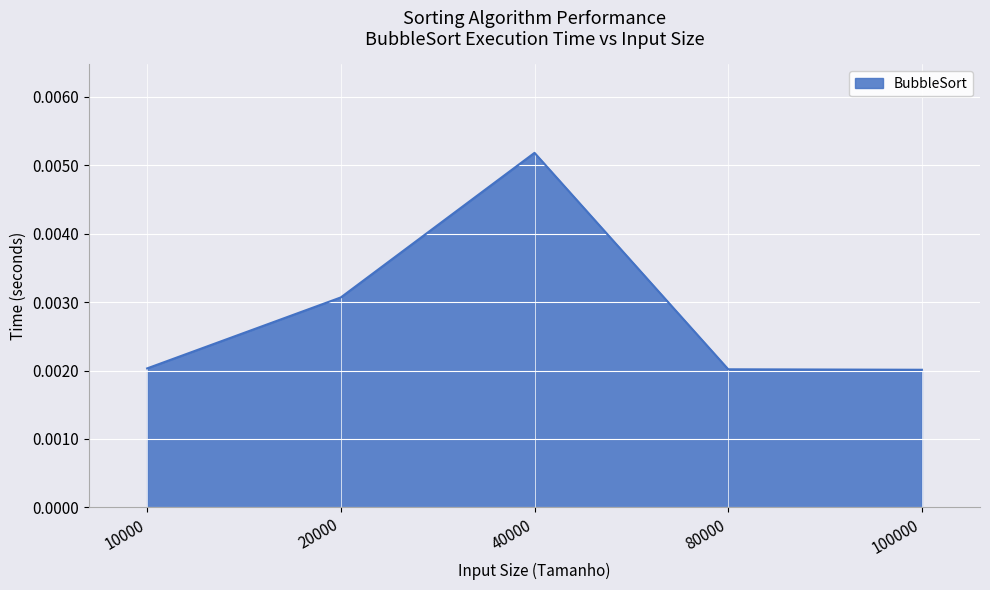

At which category does the chart reach its peak across all series?

40000